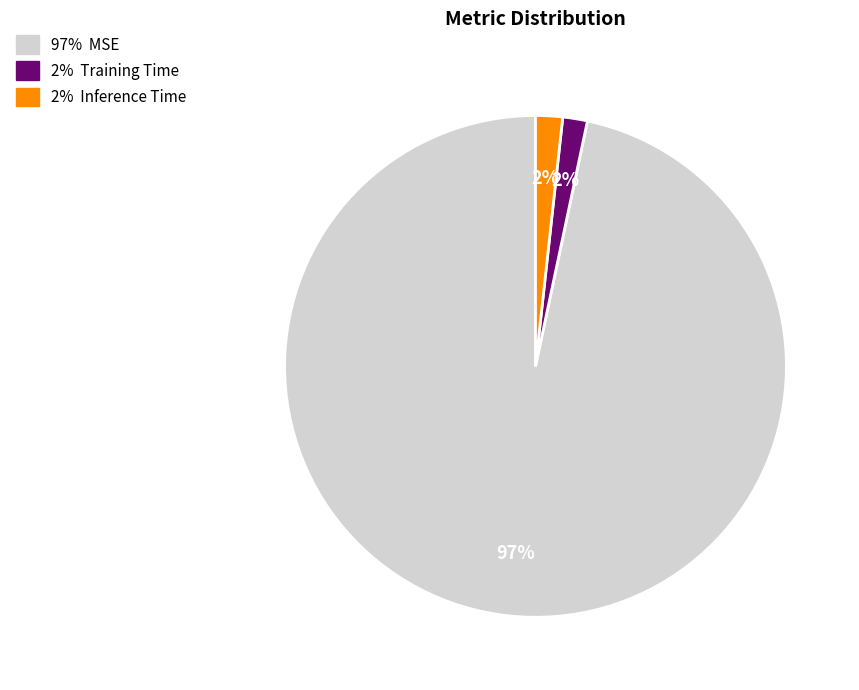

To the nearest percent, what is the average slice percentage?

33%